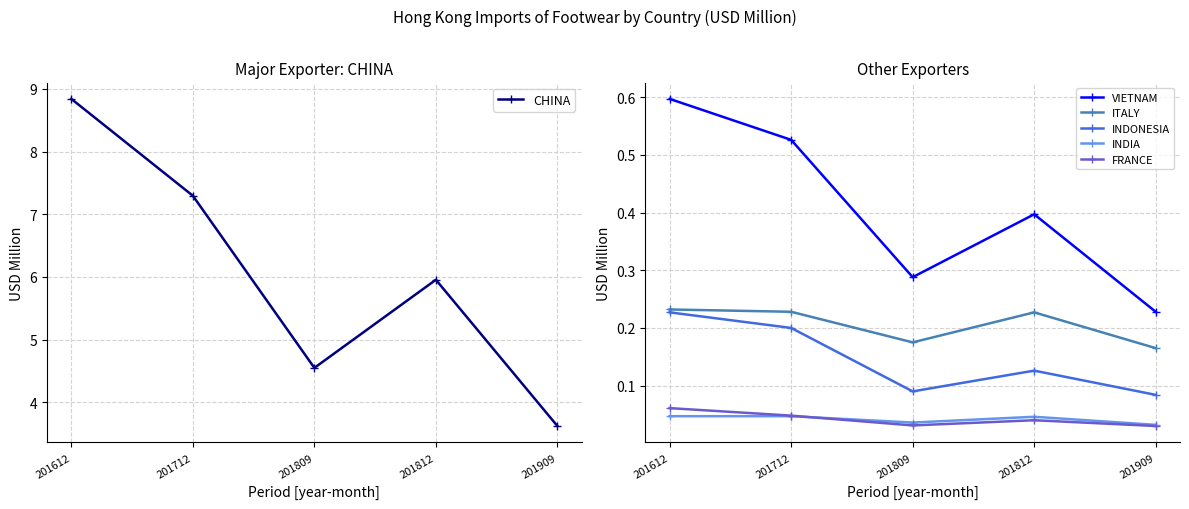

True or false: ITALY and INDONESIA cross at least once.

False